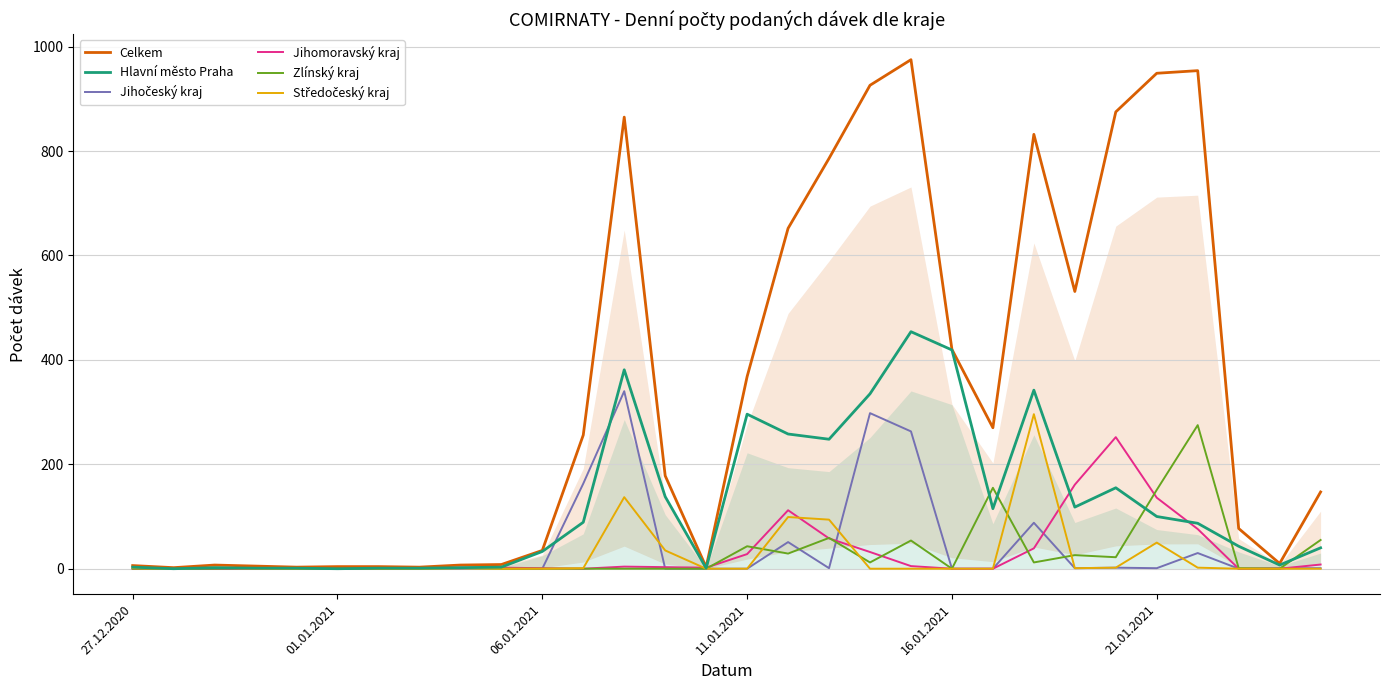

What is the average value of the Jihočeský kraj series?

41